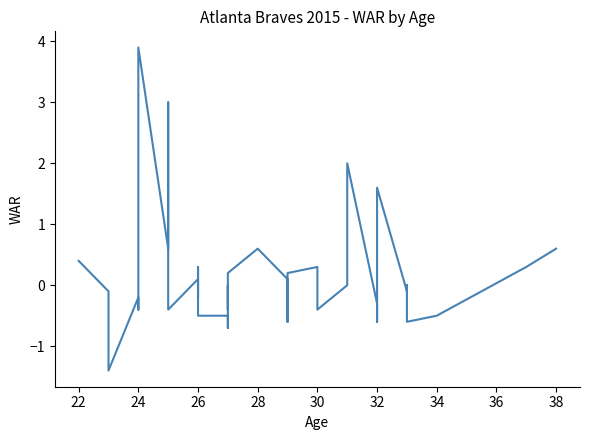

What is the smallest value displayed?

-1.4